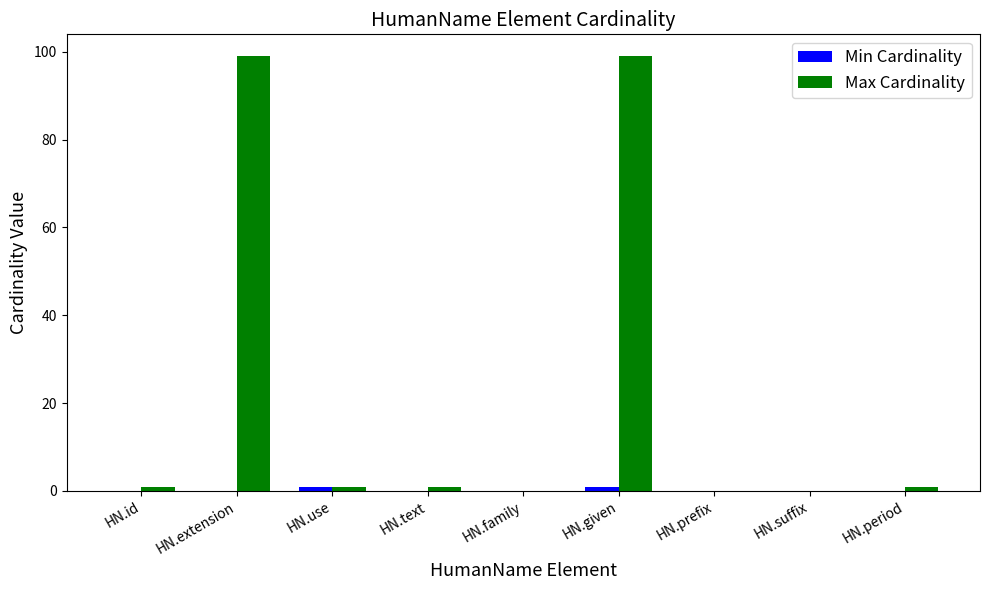

The value of Max Cardinality at HN.family is 0. True or false?

True